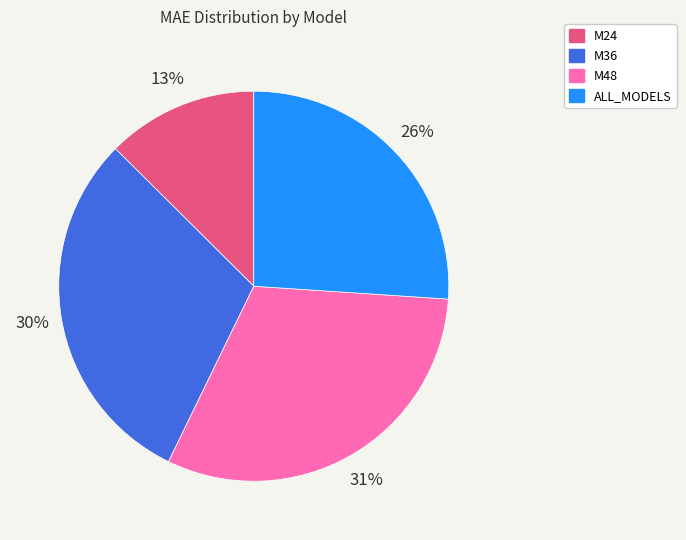

What percentage is the M24 slice, to the nearest percent?

13%